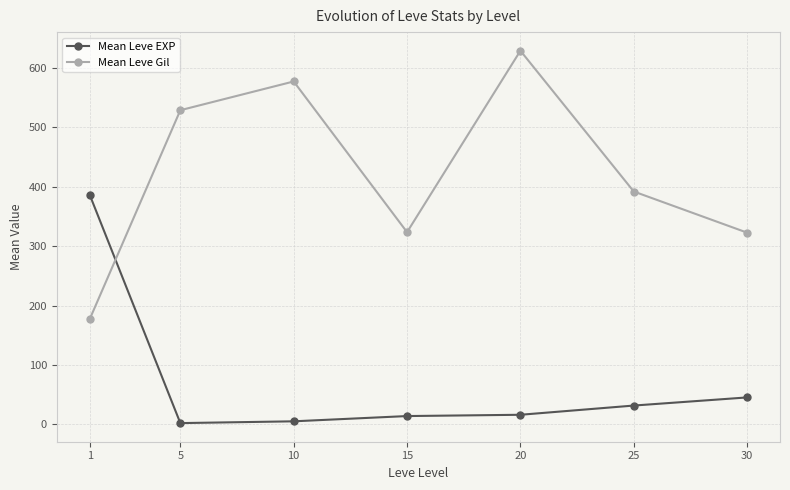

At which category does Mean Leve Gil reach its first local valley?

15